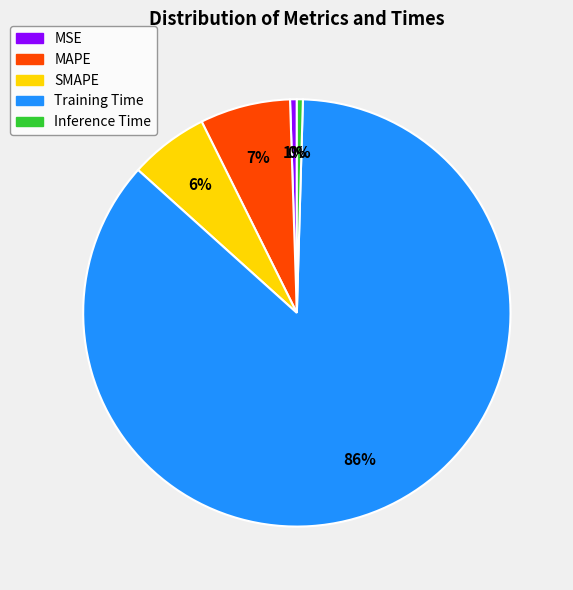

Is it true that Training Time is 91% of the pie?

False